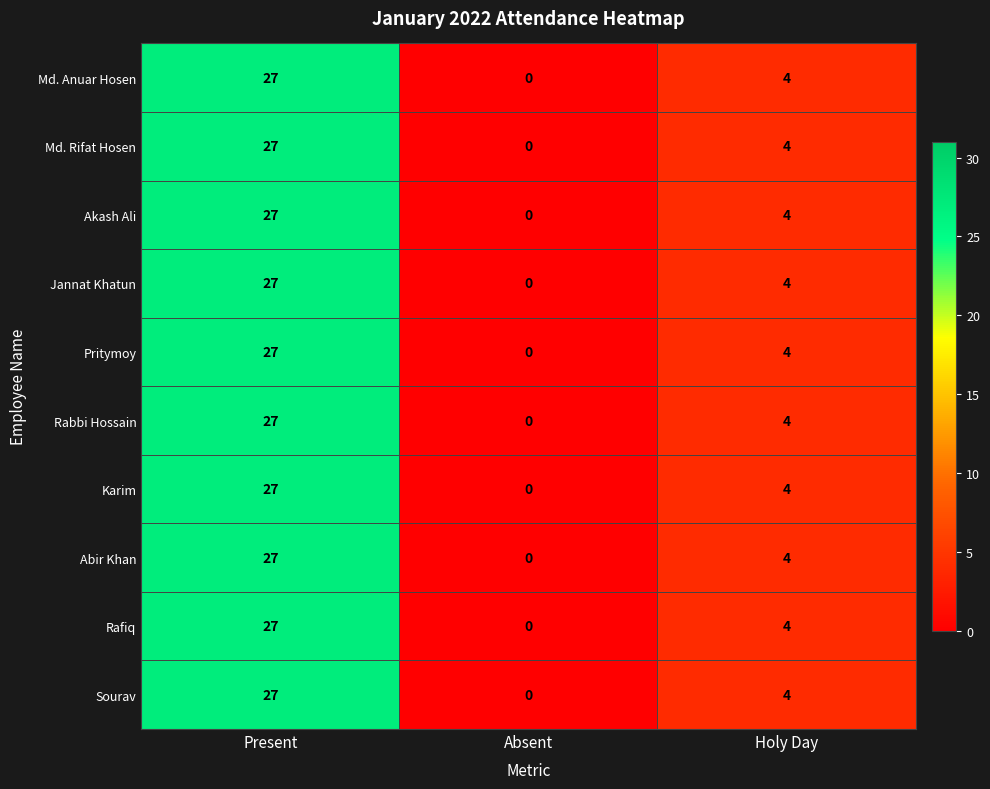

What is the maximum value shown in the chart?

27